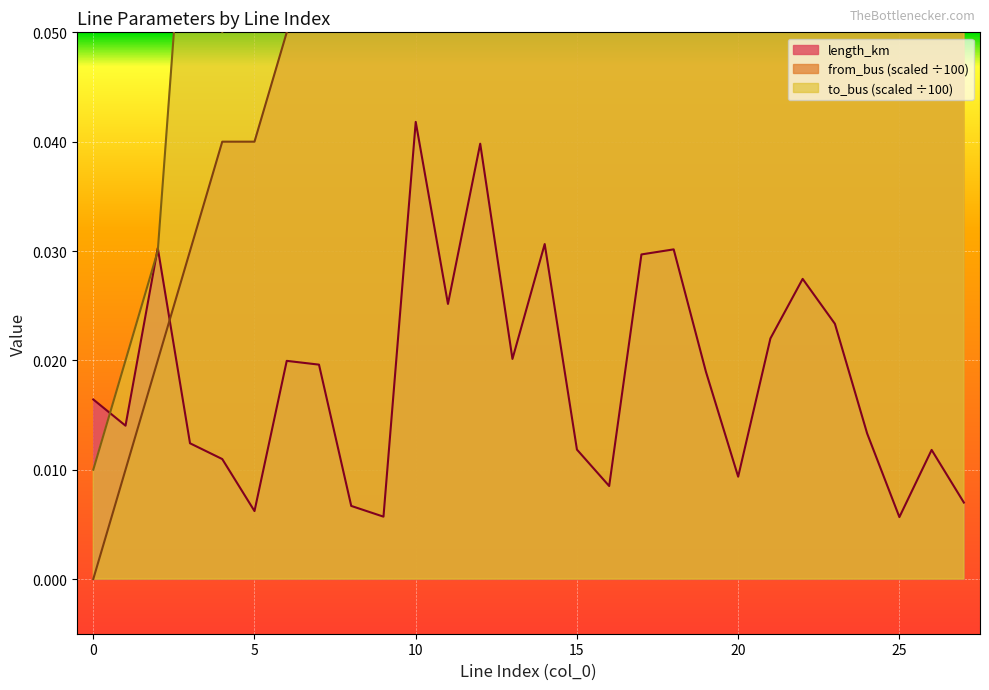

What is the maximum value shown in the chart?

0.3